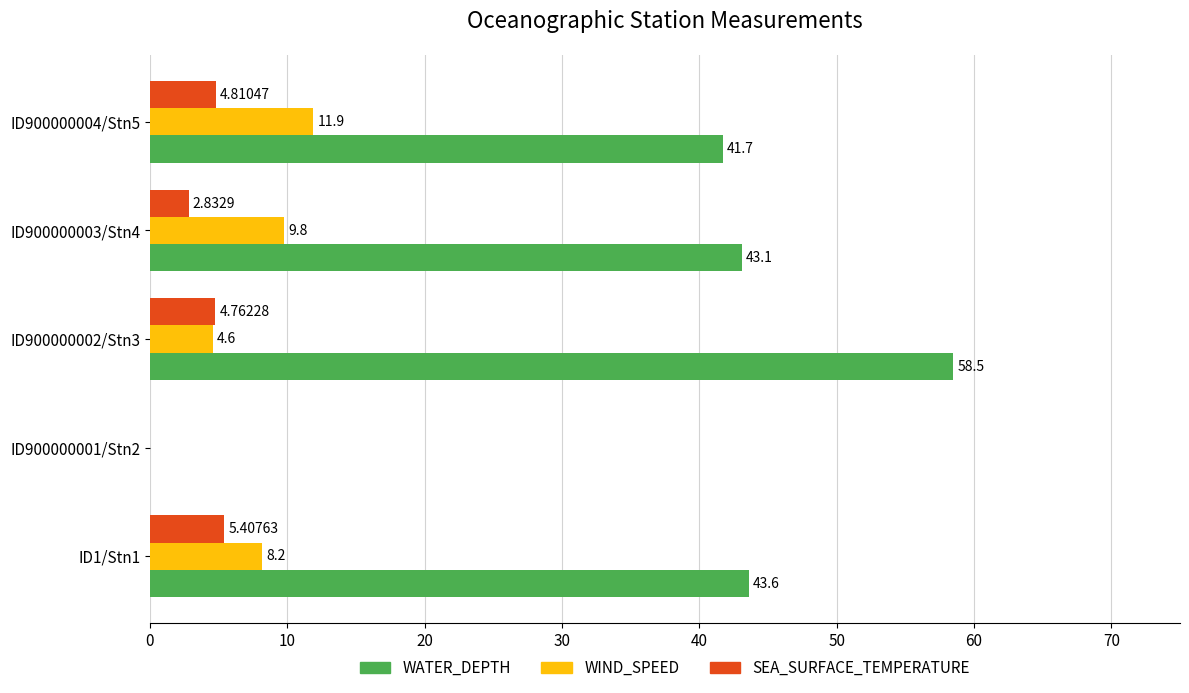

Between ID1/Stn1 and ID900000004/Stn5, which series saw the biggest shift?

WIND_SPEED